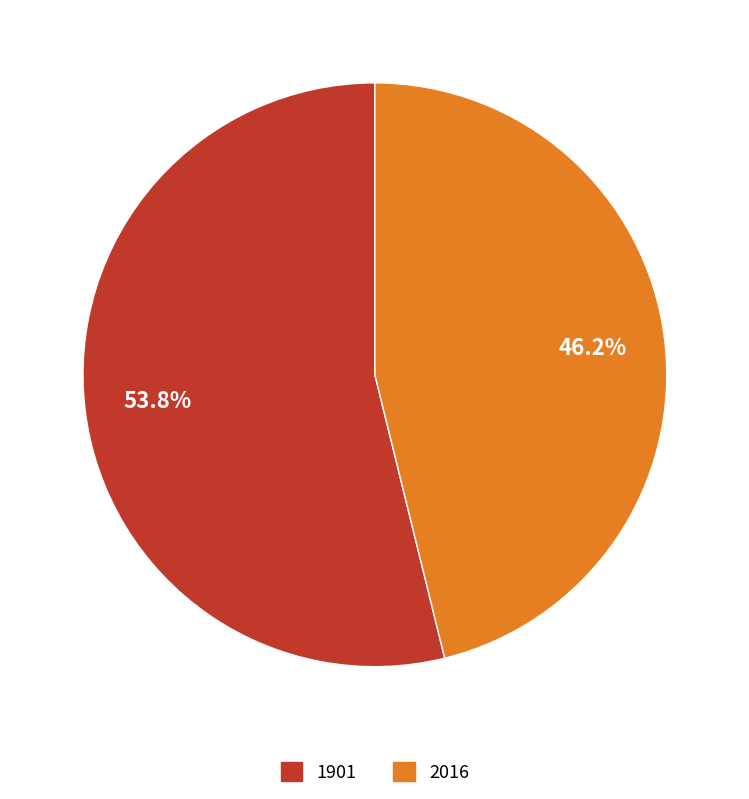

To the nearest percent, what percentage of the pie is 1901?

54%